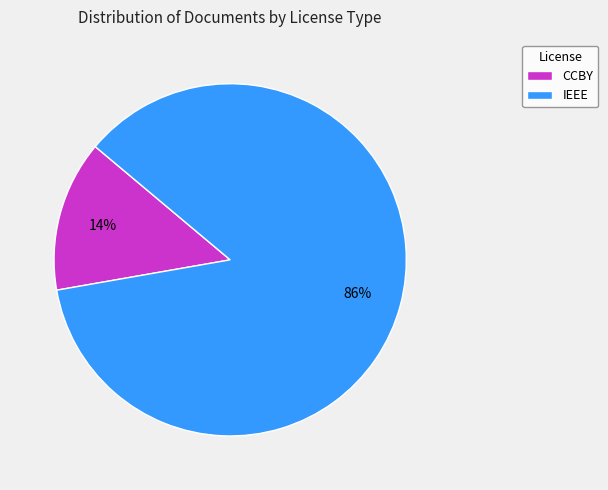

Between CCBY and IEEE, which is larger?

IEEE